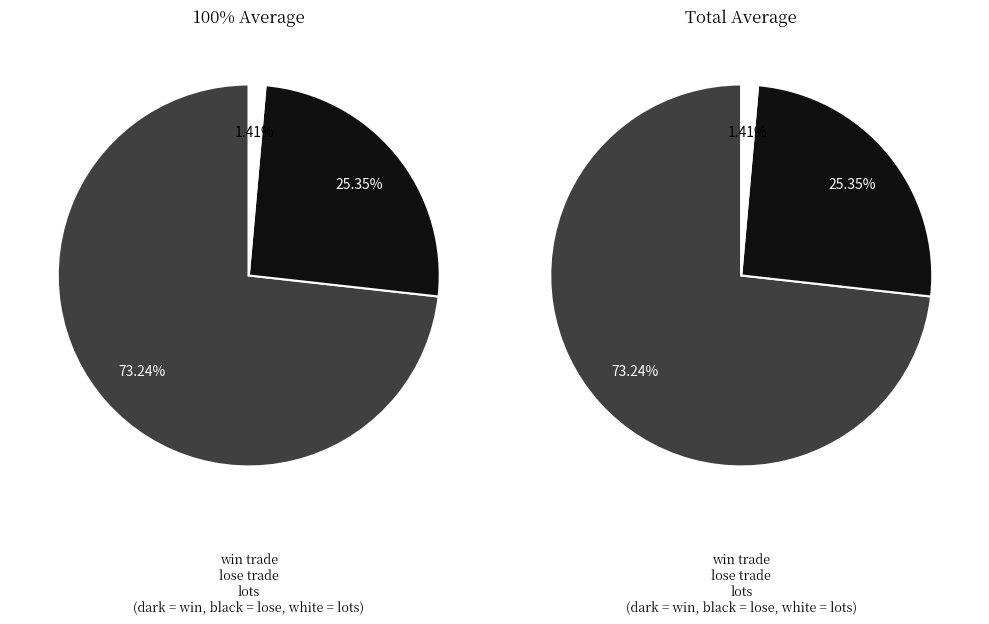

To the nearest percent, what percentage of the pie is lots?

1%